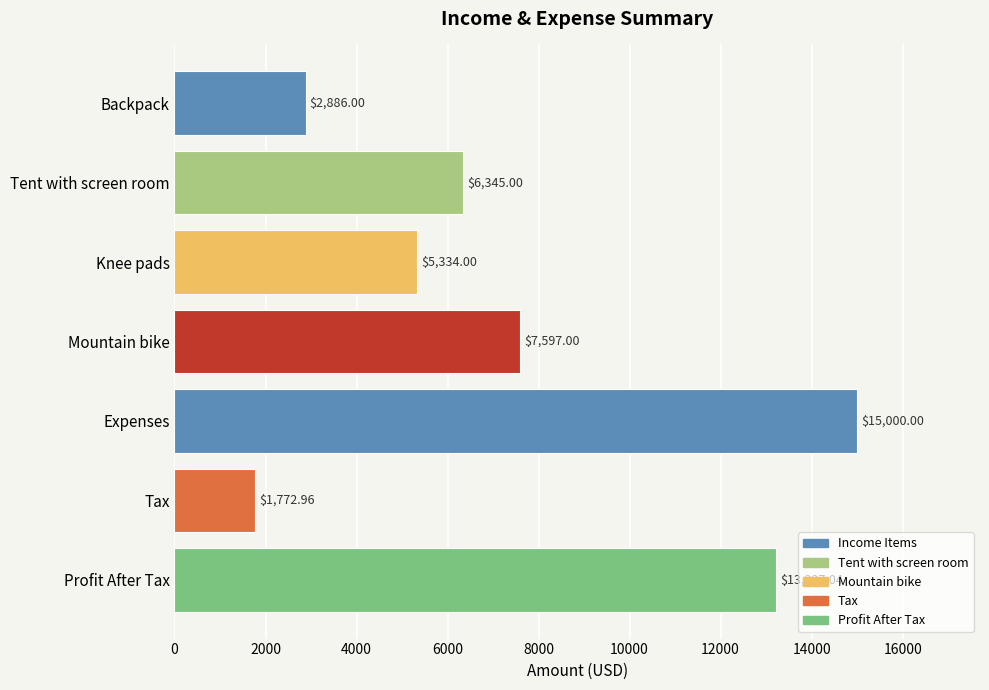

List the labels in order of value, largest first.

Expenses, Profit After Tax, Mountain bike, Tent with screen room, Knee pads, Backpack, Tax